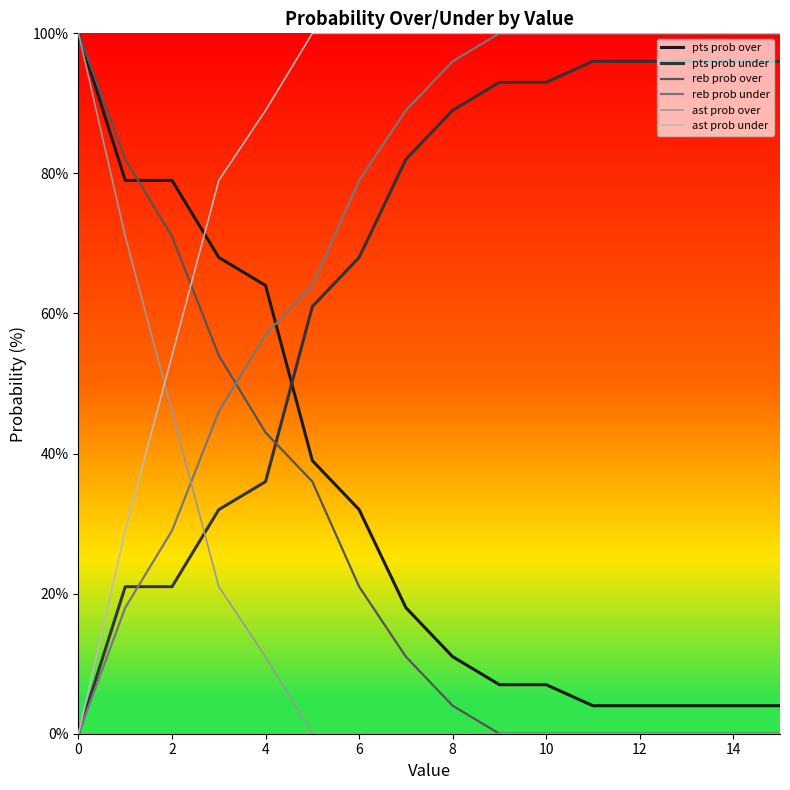

Which series has the largest total across all categories?

ast prob under